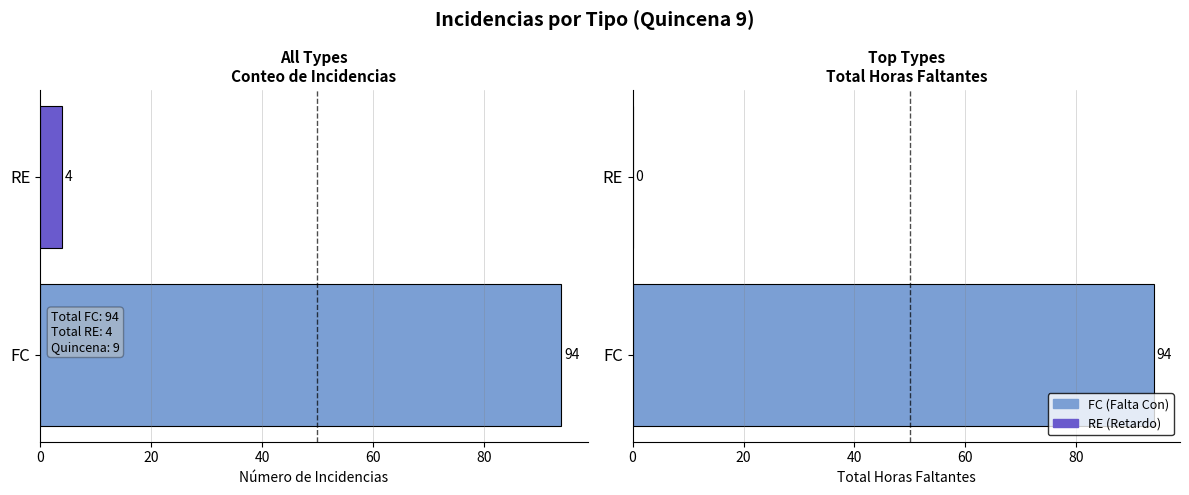

Reading left to right, extract all data points from this chart.

Conteo Incidencias: 94	4
Horas Faltantes: 94	0